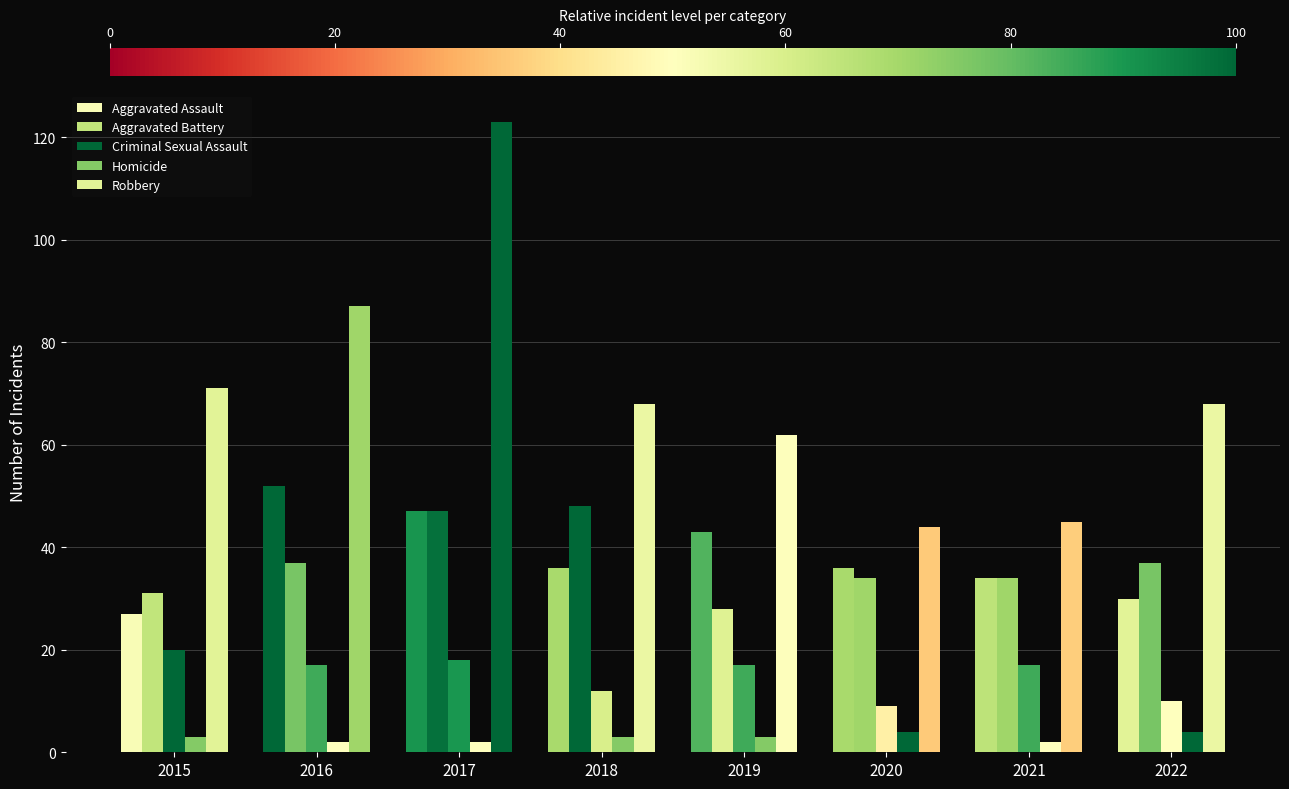

How many bars are there in total?

40